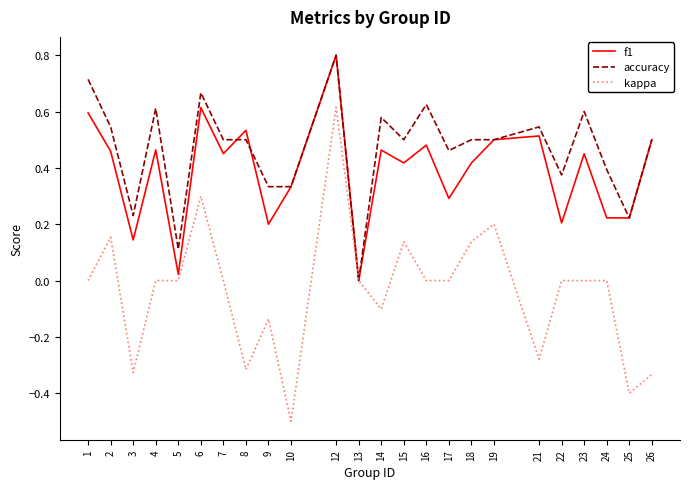

Is the value of f1 at 8 greater than the value of kappa at 17?

Yes